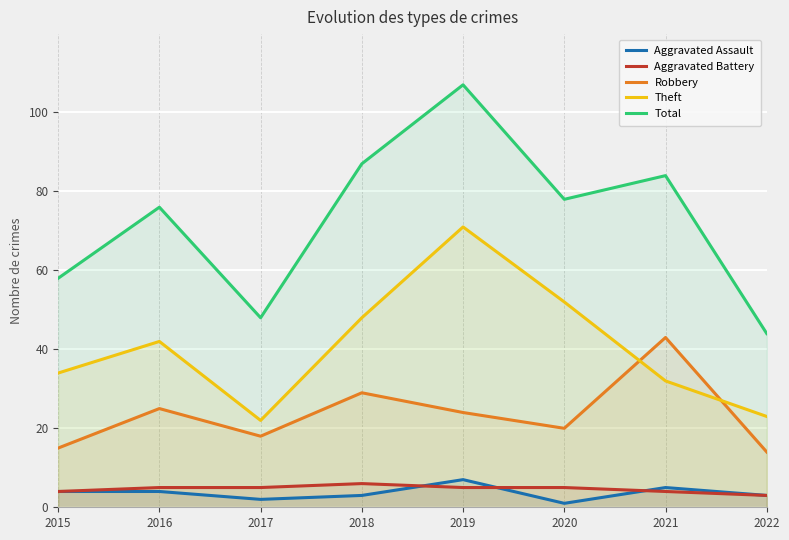

True or false: Aggravated Battery and Theft intersect in this chart.

False